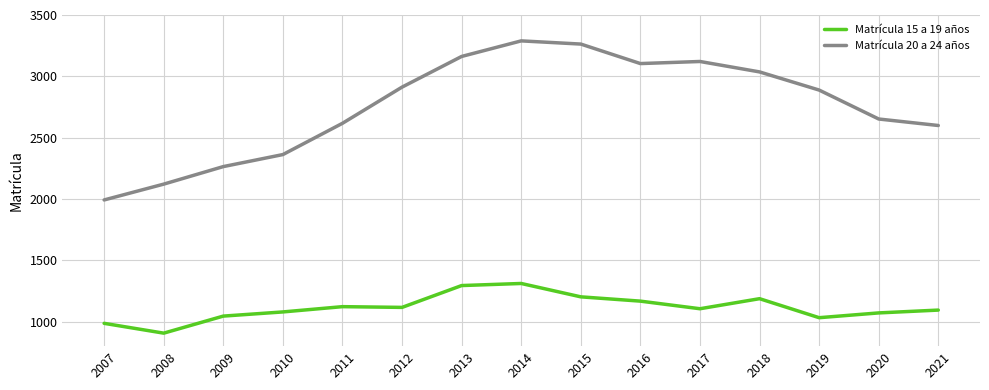

Rank the series by their average value, from highest to lowest.

Matrícula 20 a 24 años, Matrícula 15 a 19 años